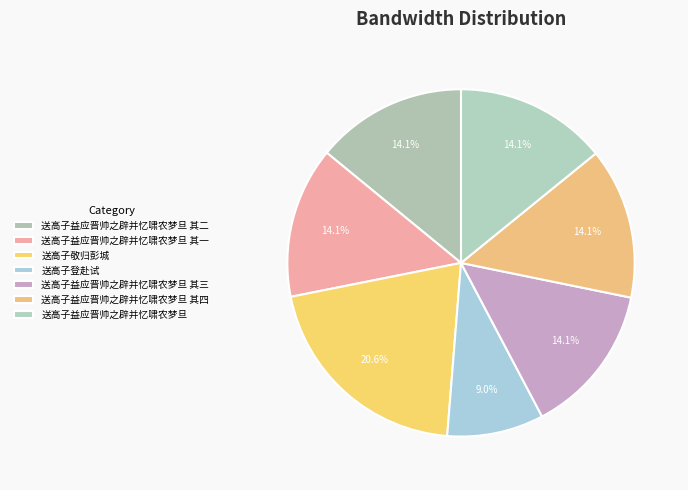

Rank the categories by value from highest to lowest.

送高子敬归彭城, 送高子益应晋帅之辟并忆啸农梦旦, 送高子益应晋帅之辟并忆啸农梦旦 其四, 送高子益应晋帅之辟并忆啸农梦旦 其三, 送高子益应晋帅之辟并忆啸农梦旦 其二, 送高子益应晋帅之辟并忆啸农梦旦 其一, 送高子登赴试